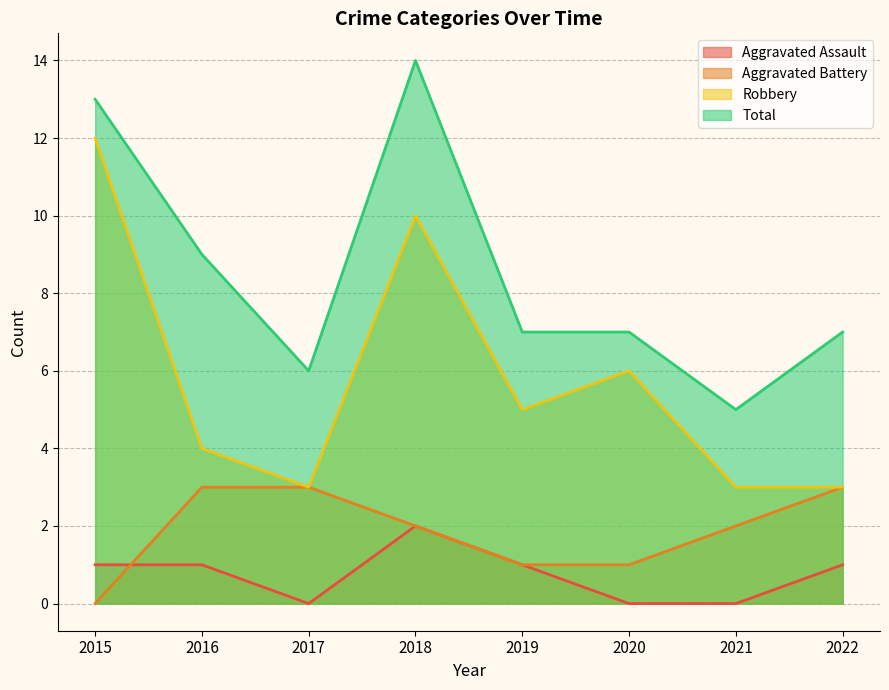

True or false: Robbery and Aggravated Battery cross at least once.

False